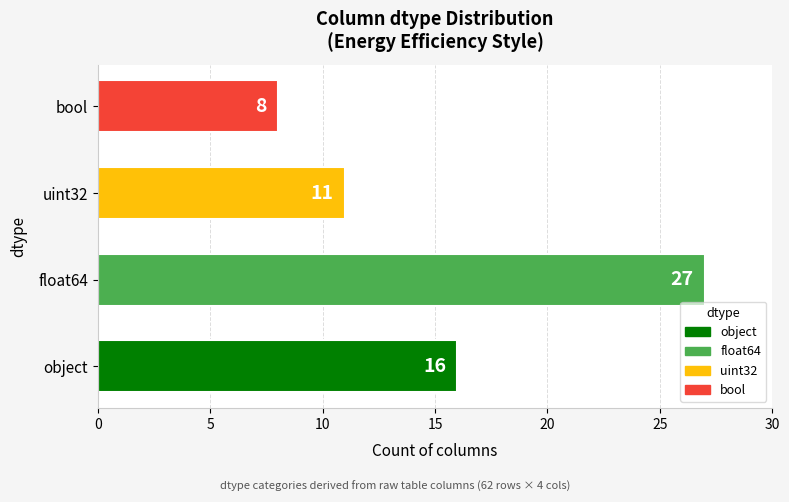

What is the average value?

16